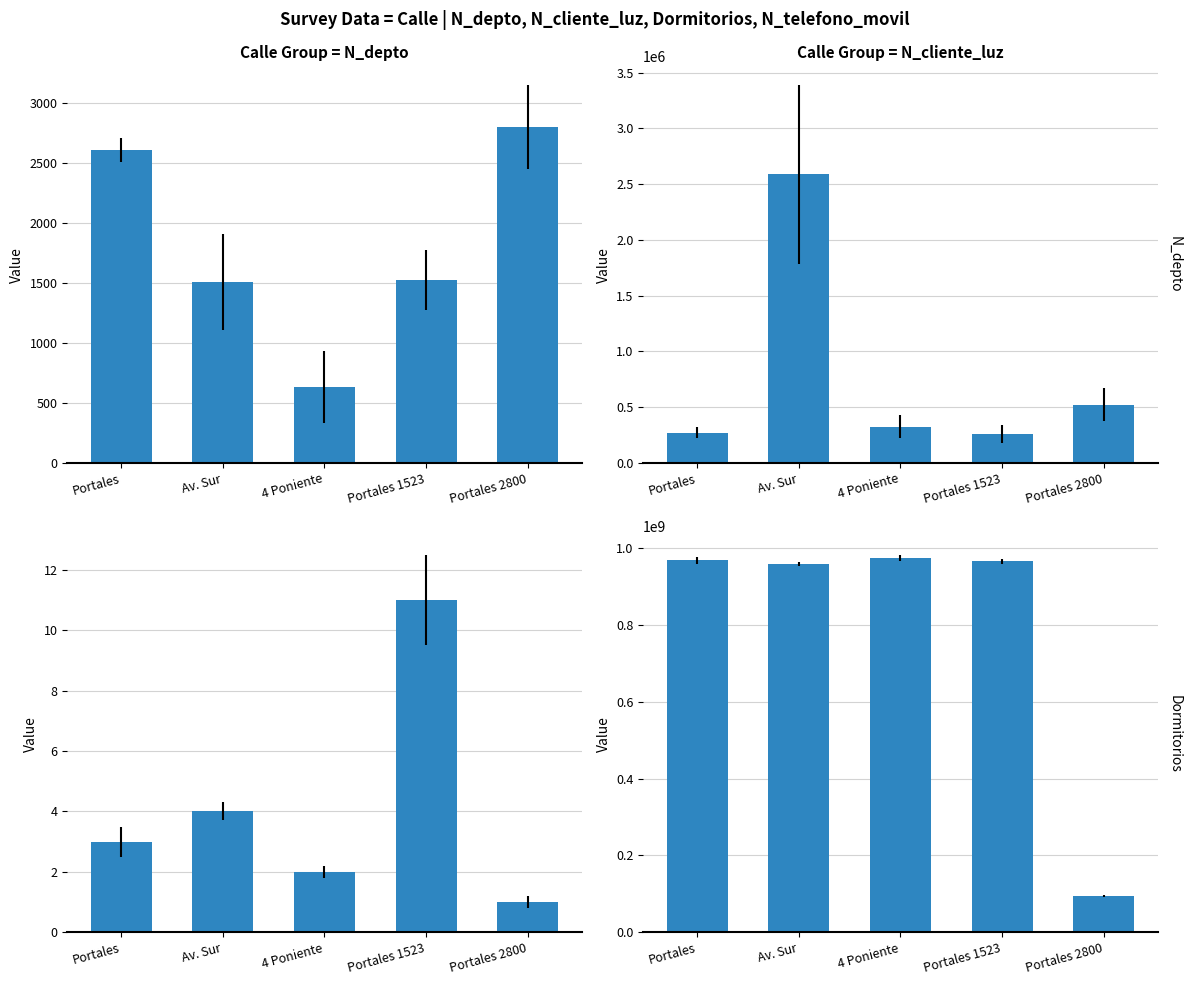

The value of Dormitorios per Calle at Portales 2800 is 0. True or false?

False